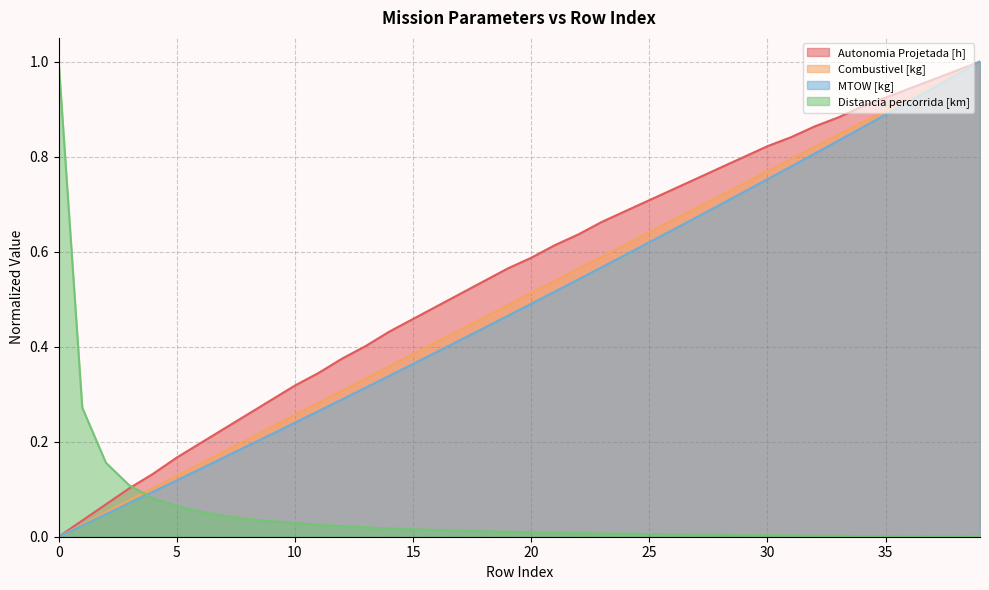

Reading left to right, list all the values displayed in this chart.

Autonomia Projetada [h]: 0=0.0	1=0.0	2=0.1	3=0.1	4=0.1	5=0.2	6=0.2	7=0.2	8=0.3	9=0.3	10=0.3	11=0.3	12=0.4	13=0.4	14=0.4	15=0.5	16=0.5	17=0.5	18=0.5	19=0.6	20=0.6	21=0.6	22=0.6	23=0.7	24=0.7	25=0.7	26=0.7	27=0.8	28=0.8	29=0.8	30=0.8	31=0.8	32=0.9	33=0.9	34=0.9	35=0.9	36=0.9	37=1.0	38=1.0	39=1.0
Combustivel [kg]: 0=0.0	1=0.0	2=0.1	3=0.1	4=0.1	5=0.1	6=0.2	7=0.2	8=0.2	9=0.2	10=0.3	11=0.3	12=0.3	13=0.3	14=0.4	15=0.4	16=0.4	17=0.4	18=0.5	19=0.5	20=0.5	21=0.5	22=0.6	23=0.6	24=0.6	25=0.6	26=0.7	27=0.7	28=0.7	29=0.7	30=0.8	31=0.8	32=0.8	33=0.8	34=0.9	35=0.9	36=0.9	37=0.9	38=1.0	39=1.0
MTOW [kg]: 0=0.0	1=0.0	2=0.0	3=0.1	4=0.1	5=0.1	6=0.1	7=0.2	8=0.2	9=0.2	10=0.2	11=0.3	12=0.3	13=0.3	14=0.3	15=0.4	16=0.4	17=0.4	18=0.4	19=0.5	20=0.5	21=0.5	22=0.5	23=0.6	24=0.6	25=0.6	26=0.6	27=0.7	28=0.7	29=0.7	30=0.8	31=0.8	32=0.8	33=0.8	34=0.9	35=0.9	36=0.9	37=0.9	38=1.0	39=1.0
Distancia percorrida [km]: 0=1.0	1=0.3	2=0.2	3=0.1	4=0.1	5=0.1	6=0.1	7=0.0	8=0.0	9=0.0	10=0.0	11=0.0	12=0.0	13=0.0	14=0.0	15=0.0	16=0.0	17=0.0	18=0.0	19=0.0	20=0.0	21=0.0	22=0.0	23=0.0	24=0.0	25=0.0	26=0.0	27=0.0	28=0.0	29=0.0	30=0.0	31=0.0	32=0.0	33=0.0	34=0.0	35=0.0	36=0.0	37=0.0	38=0.0	39=0.0